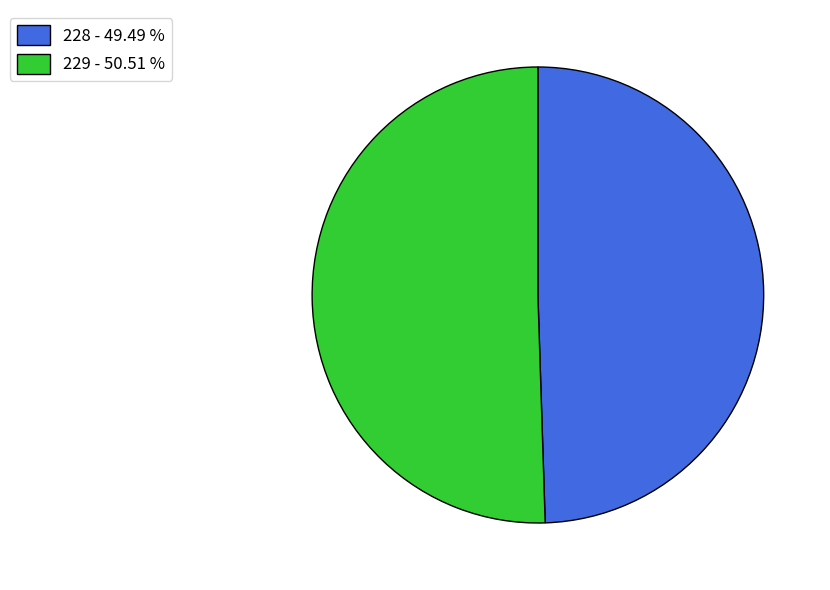

The 229 slice represents 51% of the pie. True or false?

True